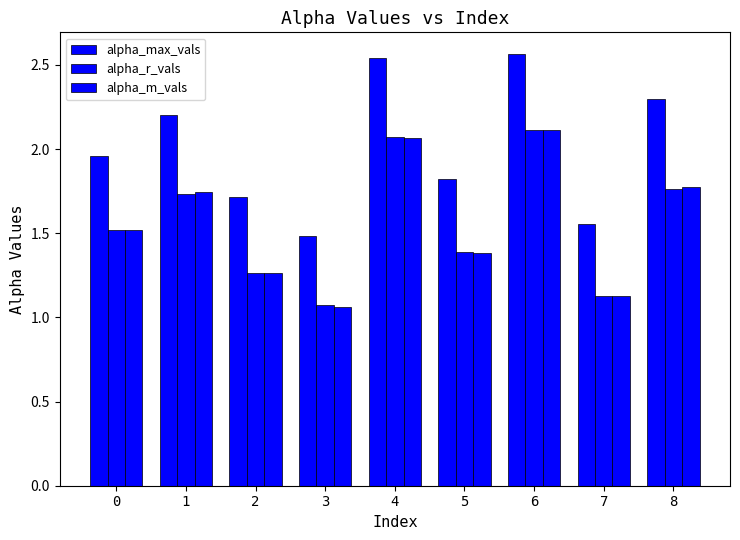

Count the number of data series in this chart.

3